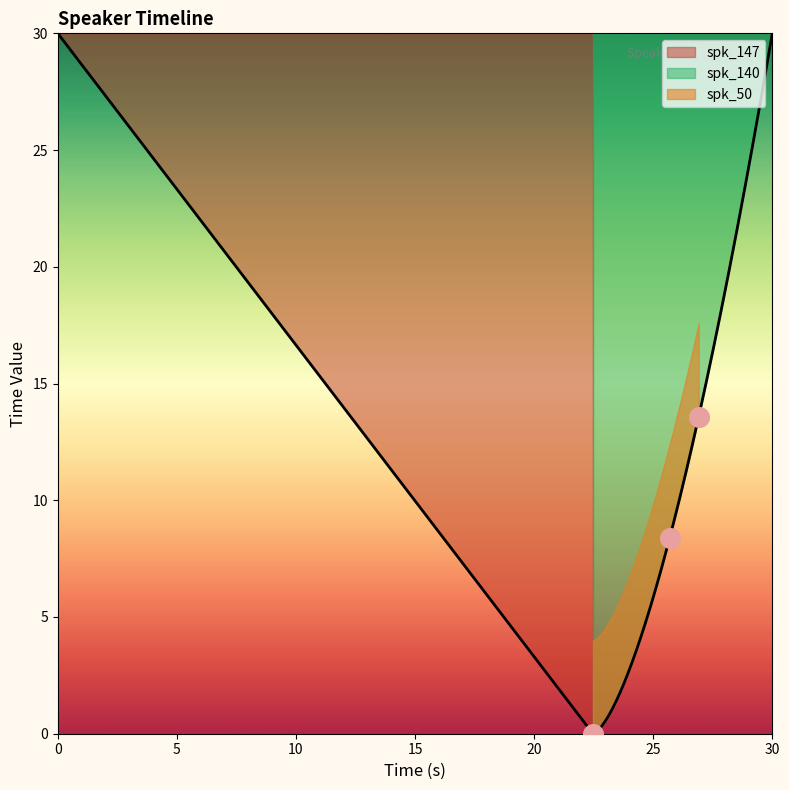

What are all the series names shown in the legend?

spk_147, spk_50, spk_140